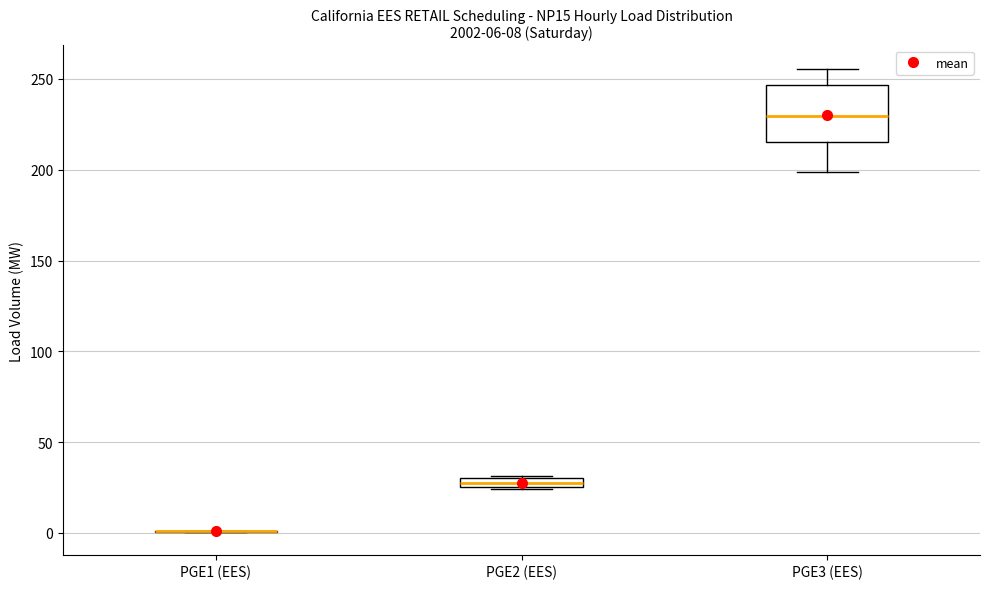

Which box is the tallest, from its lower edge to its upper edge?

PGE3 (EES)